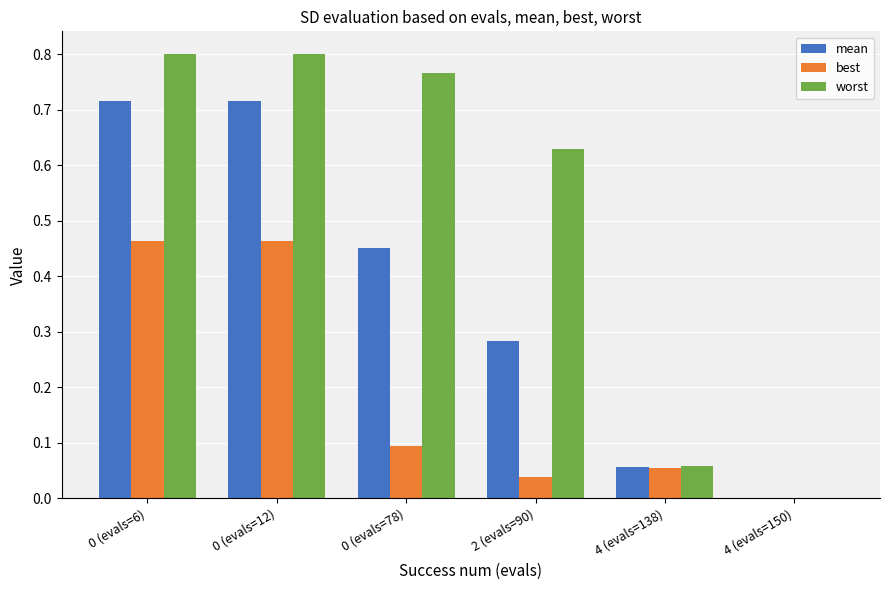

The value of worst at 0 (evals=78) is 1.4. True or false?

False